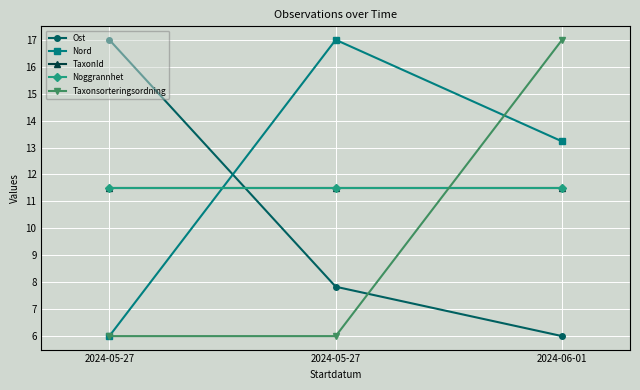

Is it true that Nord equals 6.0 at 2024-05-27?

True